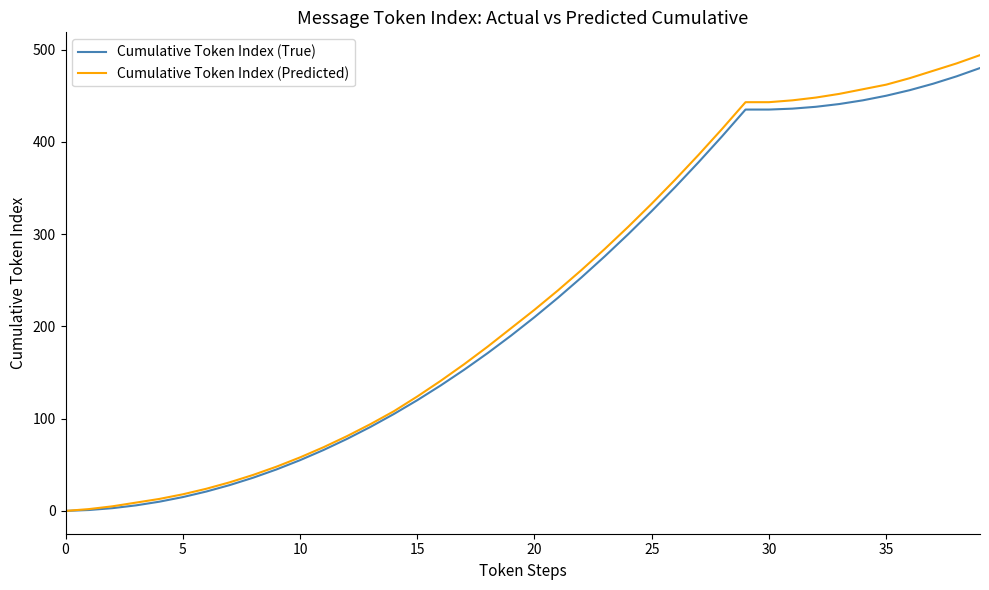

Does the chart have visible grid lines?

No